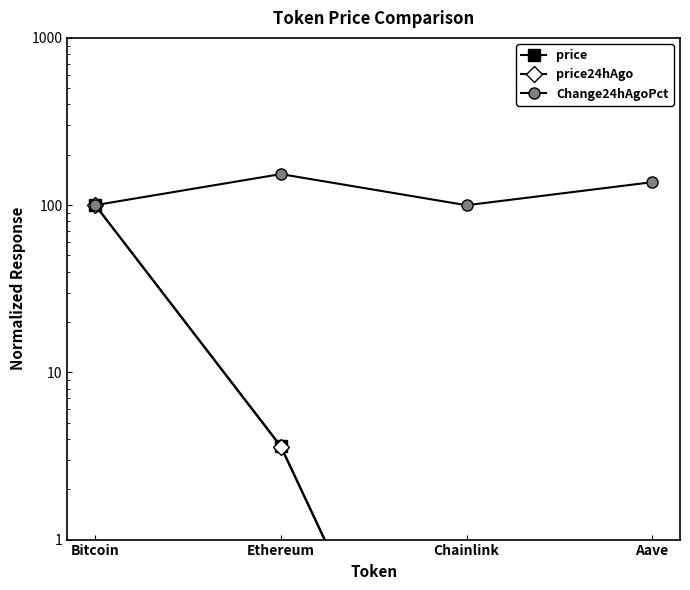

Is this an area chart (filled region under the line)?

No